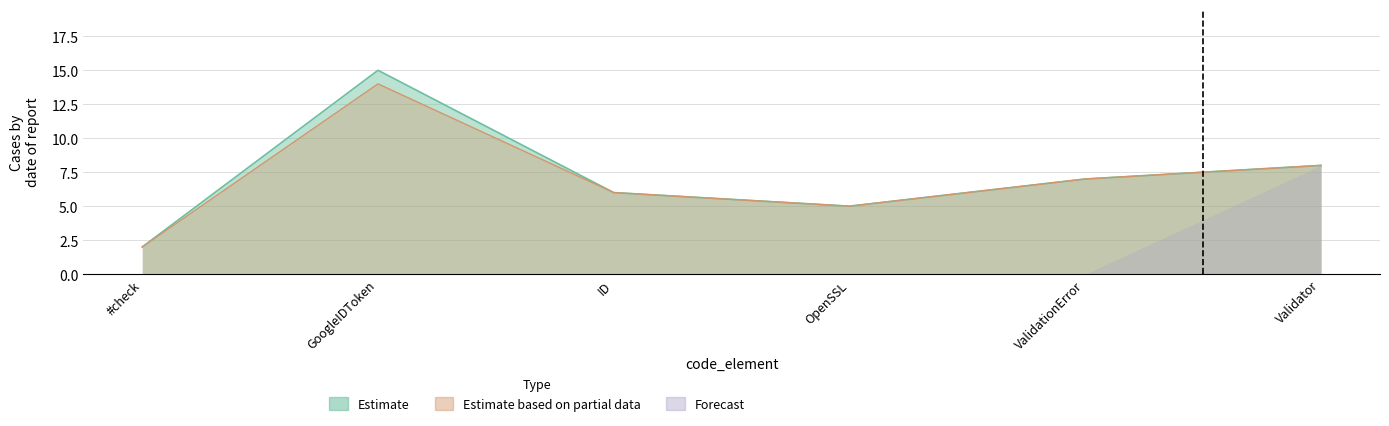

What position from the right is OpenSSL?

3